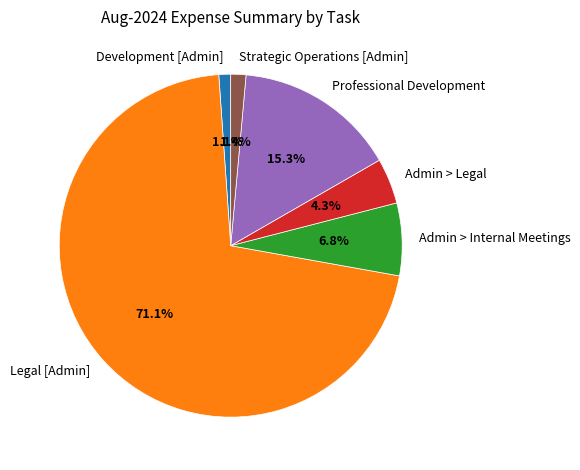

To the nearest percent, what portion does Admin > Legal represent?

4%